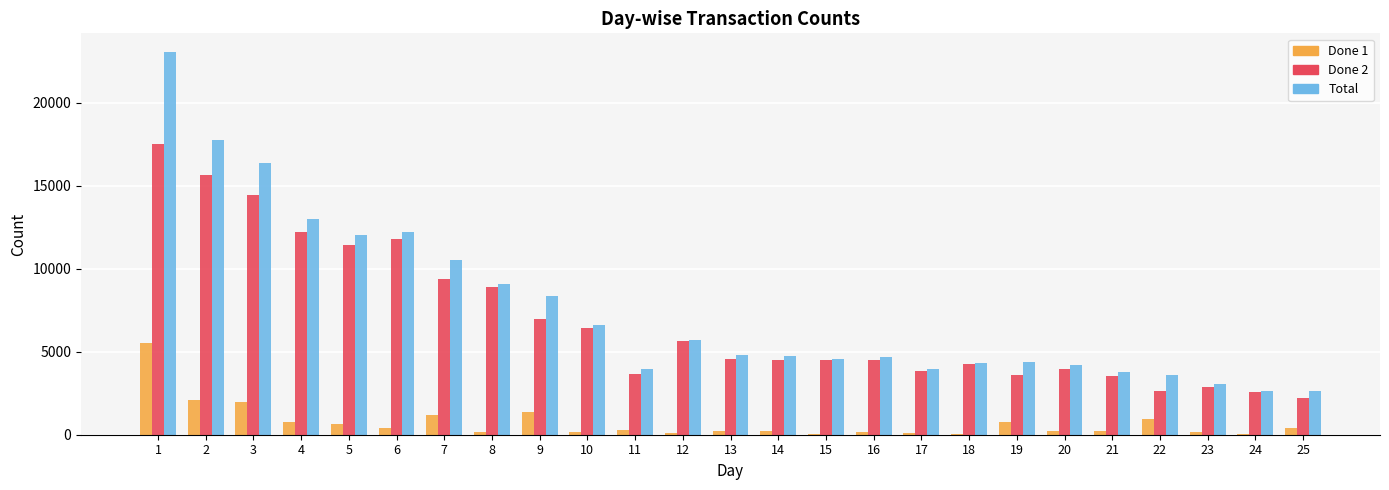

What is the total value across all series at 18?

8582